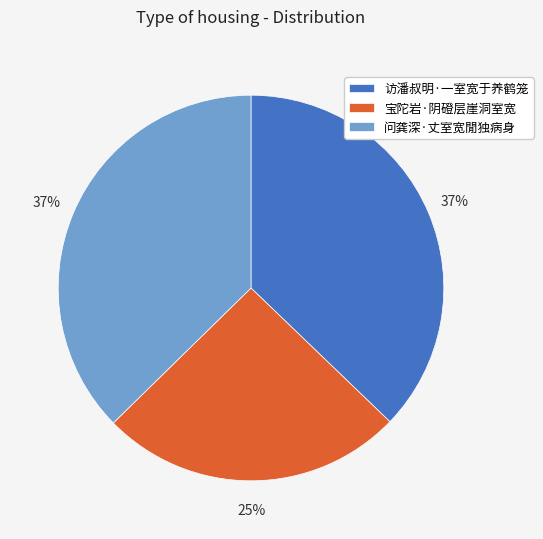

What is the smallest slice in the pie chart?

宝陀岩·阴磴层崖洞室宽